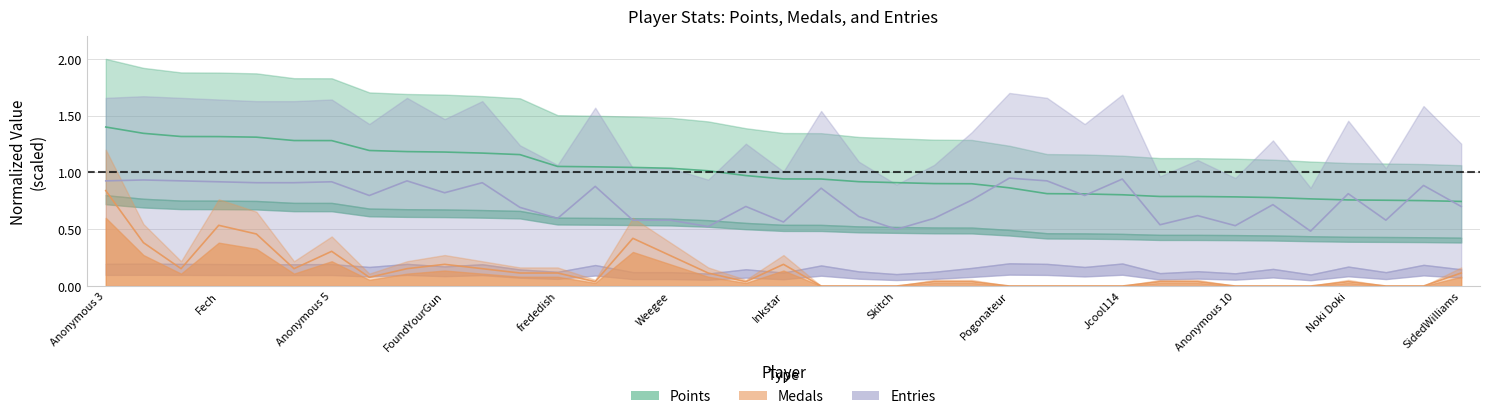

Reading left to right, what are all the values shown in this chart?

Points: 1.4	1.3	1.3	1.3	1.3	1.3	1.3	1.2	1.2	1.2	1.2	1.2	1.1	1.0	1.0	1.0	1.0	1.0	0.9	0.9	0.9	0.9	0.9	0.9	0.9	0.8	0.8	0.8	0.8	0.8	0.8	0.8	0.8	0.8	0.8	0.8	0.7
Medals: 0.8	0.4	0.2	0.5	0.5	0.2	0.3	0.1	0.2	0.2	0.2	0.1	0.1	0.0	0.4	0.3	0.1	0.0	0.2	0.0	0.0	0.0	0.0	0.0	0.0	0.0	0.0	0.0	0.0	0.0	0.0	0.0	0.0	0.0	0.0	0.0	0.1
Entries: 0.9	0.9	0.9	0.9	0.9	0.9	0.9	0.8	0.9	0.8	0.9	0.7	0.6	0.9	0.6	0.6	0.5	0.7	0.6	0.9	0.6	0.5	0.6	0.8	0.9	0.9	0.8	0.9	0.5	0.6	0.5	0.7	0.5	0.8	0.6	0.9	0.7